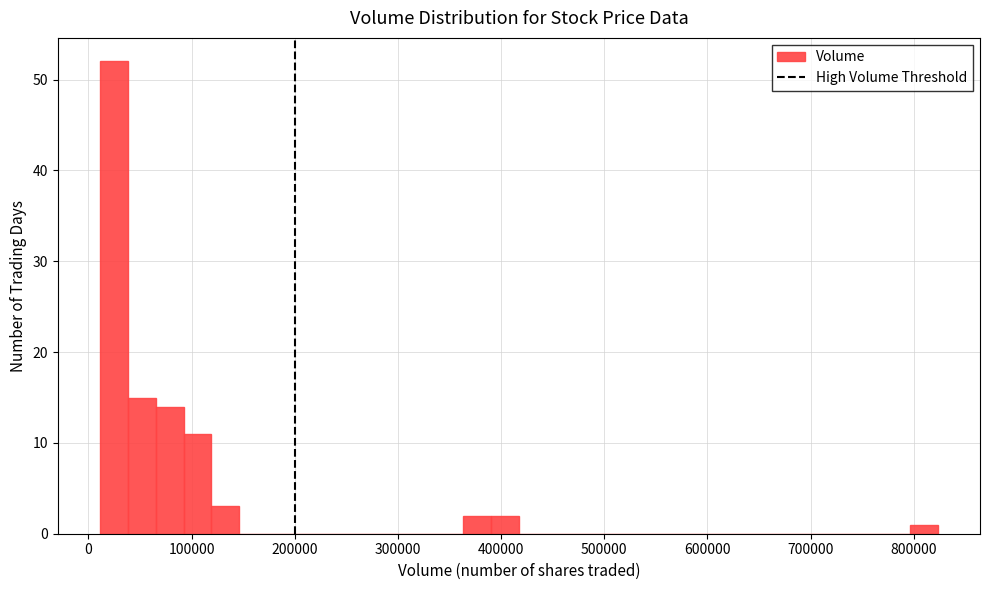

Around what value on the x-axis is the tallest bar? Give the approximate position of its centre, as read against the axis.

20000